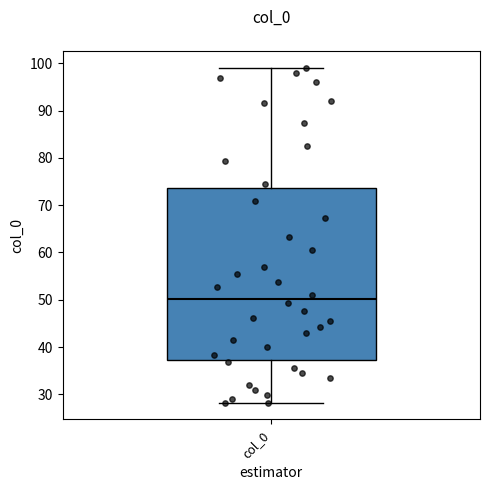

Transcribe this box plot: give where the median line is, the range the box spans, and where the two whiskers end, as read against the y-axis. The values are not printed on the chart, so give them approximately, as read against the axis.

median 50, box 37 to 74, whiskers 28 to 99